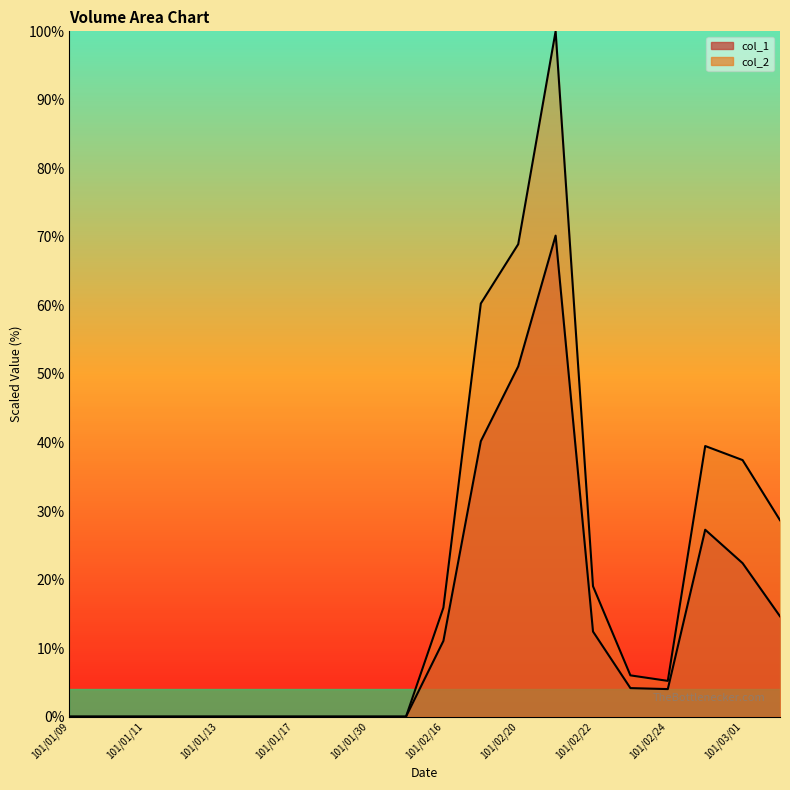

Where does the col_1 series first go above 4?

101/02/16